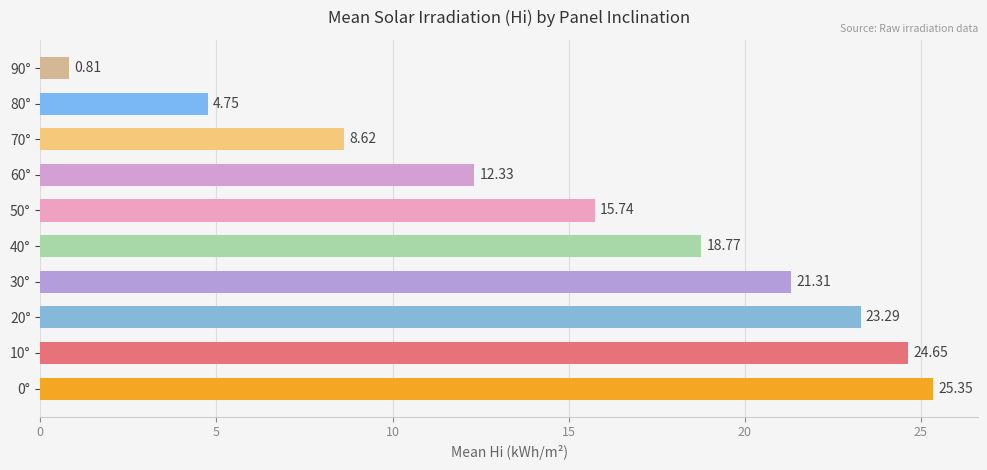

Count the number of values greater than 18.

5